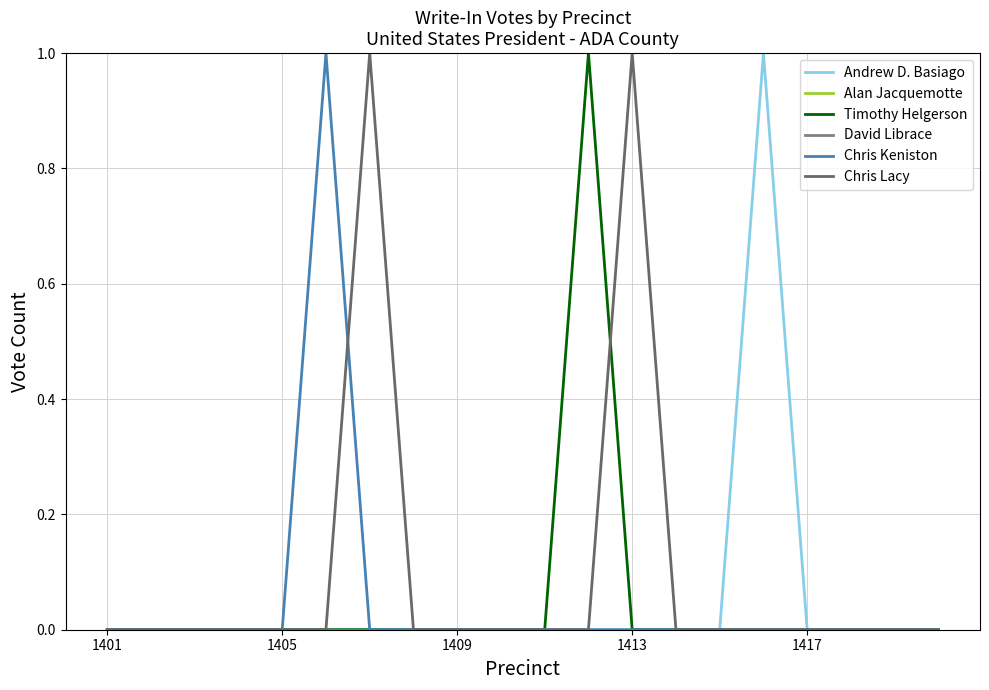

True or false: David Librace and Andrew D. Basiago cross at least once.

False